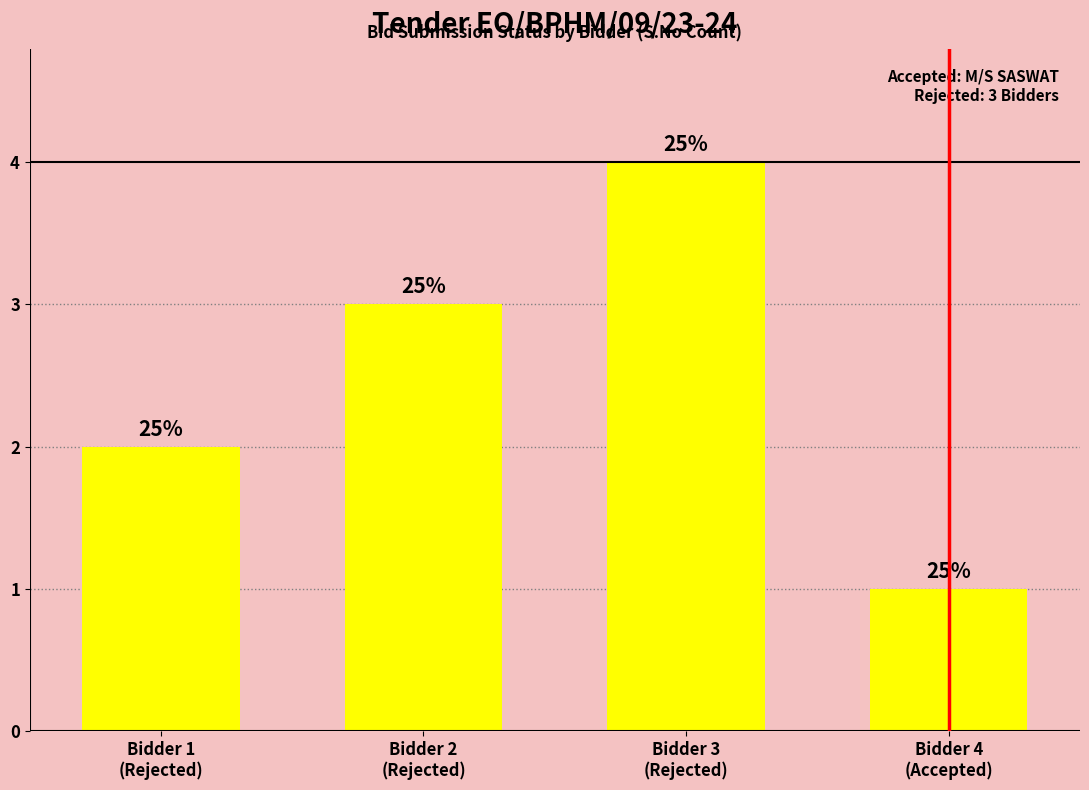

Rank the categories by value from lowest to highest.

Bidder 4
(Accepted), Bidder 1
(Rejected), Bidder 2
(Rejected), Bidder 3
(Rejected)